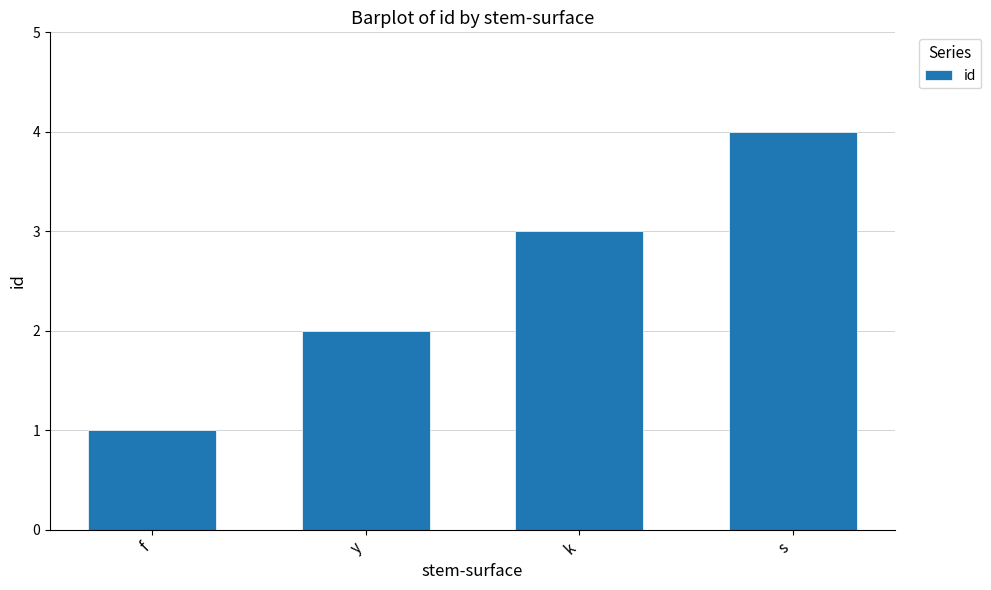

True or false: the data shows 3 at y.

False